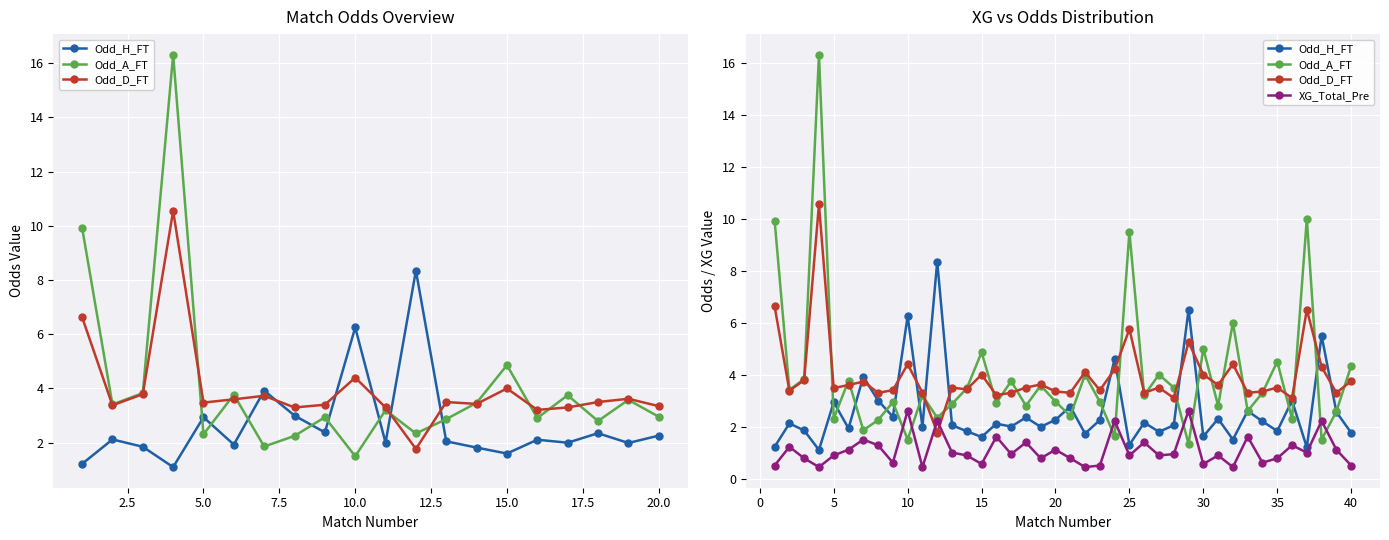

What is the difference between the maximum and minimum values in the Odd_H_FT series?

7.2